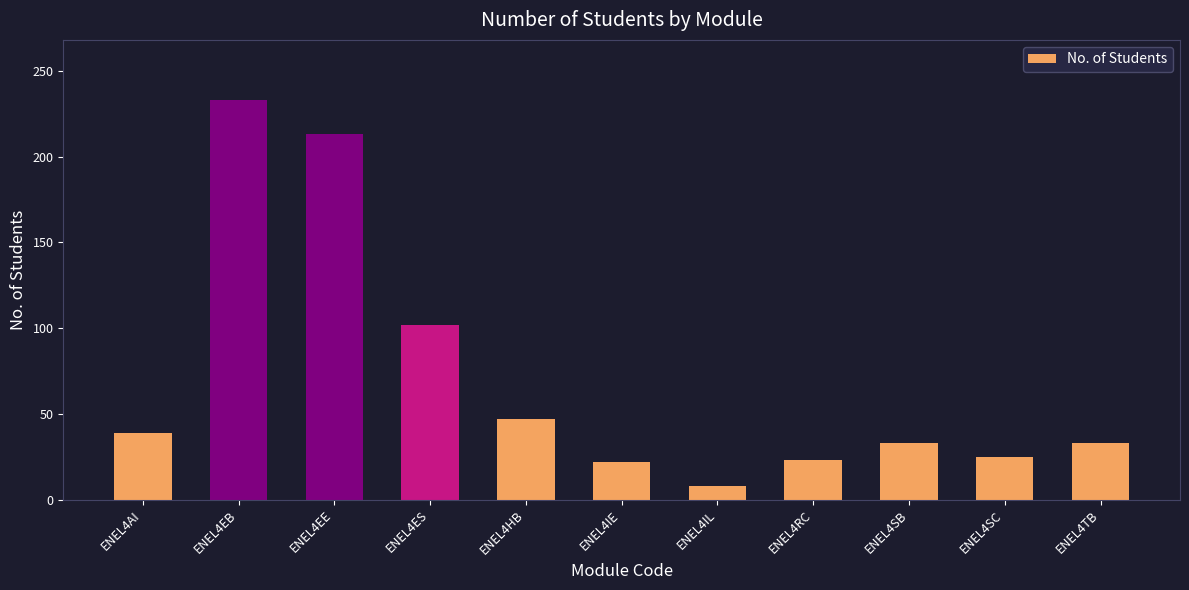

What is the label of the 2nd bar from the right?

ENEL4SC